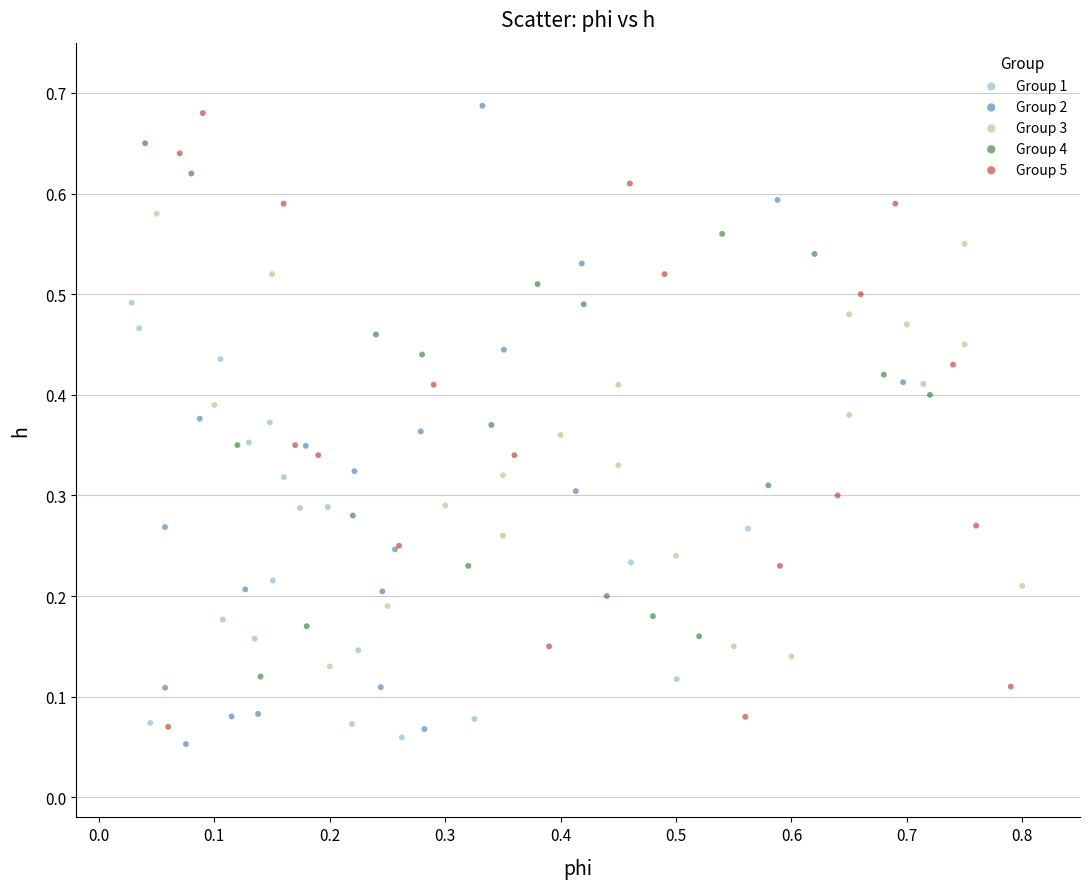

Which series reaches the minimum Y coordinate?

Group 2